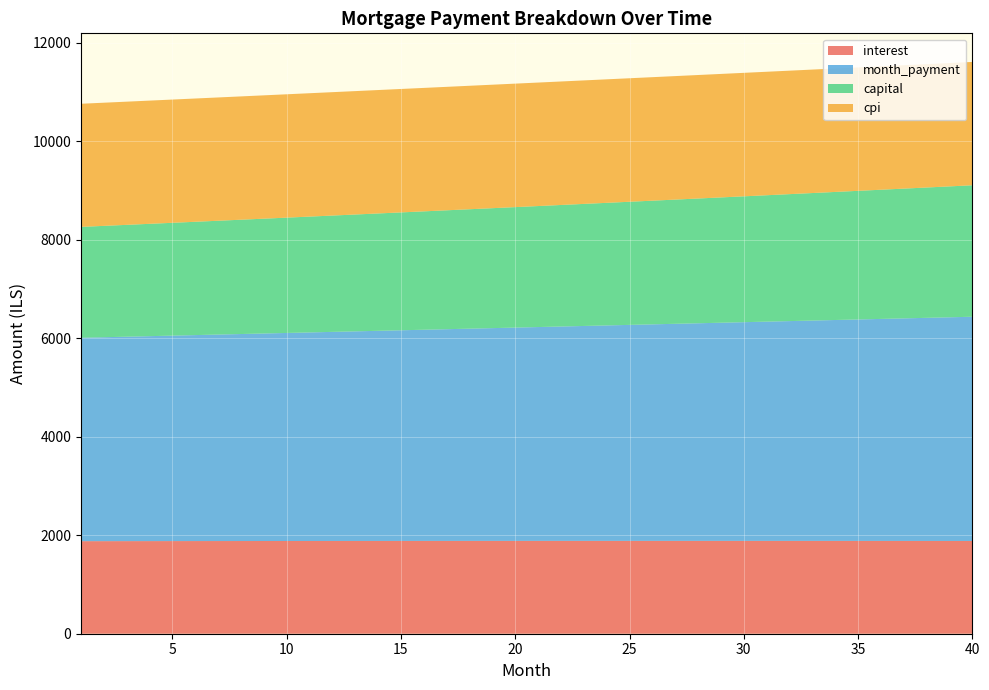

Reading right to left, extract all data points from this chart.

interest: 40=1883.8	39=1884.1	38=1884.4	37=1884.6	36=1884.8	35=1885.0	34=1885.2	33=1885.4	32=1885.5	31=1885.6	30=1885.7	29=1885.8	28=1885.8	27=1885.8	26=1885.9	25=1885.8	24=1885.8	23=1885.7	22=1885.7	21=1885.6	20=1885.5	19=1885.3	18=1885.2	17=1885.0	16=1884.8	15=1884.6	14=1884.4	13=1884.1	12=1883.8	11=1883.6	10=1883.3	9=1882.9	8=1882.6	7=1882.2	6=1881.8	5=1881.4	4=1881.0	3=1880.6	2=1880.2	1=1879.7
month_payment: 40=4553.9	39=4542.6	38=4531.2	37=4519.9	36=4508.7	35=4497.4	34=4486.2	33=4475.0	32=4463.9	31=4452.7	30=4441.6	29=4430.5	28=4419.5	27=4408.5	26=4397.5	25=4386.5	24=4375.6	23=4364.7	22=4353.8	21=4342.9	20=4332.1	19=4321.3	18=4310.5	17=4299.8	16=4289.0	15=4278.3	14=4267.7	13=4257.0	12=4246.4	11=4235.8	10=4225.3	9=4214.7	8=4204.2	7=4193.7	6=4183.3	5=4172.8	4=4162.4	3=4152.1	2=4141.7	1=4131.4
capital: 40=2670.1	39=2658.4	38=2646.9	37=2635.3	36=2623.8	35=2612.4	34=2601.0	33=2589.6	32=2578.4	31=2567.1	30=2555.9	29=2544.8	28=2533.7	27=2522.6	26=2511.6	25=2500.7	24=2489.8	23=2478.9	22=2468.1	21=2457.3	20=2446.6	19=2436.0	18=2425.3	17=2414.8	16=2404.2	15=2393.7	14=2383.3	13=2372.9	12=2362.6	11=2352.3	10=2342.0	9=2331.8	8=2321.6	7=2311.5	6=2301.4	5=2291.4	4=2281.4	3=2271.4	2=2261.5	1=2251.7
cpi: 40=2505.1	39=2505.5	38=2505.9	37=2506.2	36=2506.6	35=2506.8	34=2507.1	33=2507.3	32=2507.6	31=2507.7	30=2507.9	29=2508.0	28=2508.1	27=2508.2	26=2508.2	25=2508.2	24=2508.2	23=2508.1	22=2508.1	21=2508.0	20=2507.8	19=2507.7	18=2507.5	17=2507.3	16=2507.1	15=2506.8	14=2506.5	13=2506.2	12=2505.9	11=2505.5	10=2505.1	9=2504.7	8=2504.3	7=2503.9	6=2503.4	5=2502.9	4=2502.3	3=2501.8	2=2501.2	1=2500.6